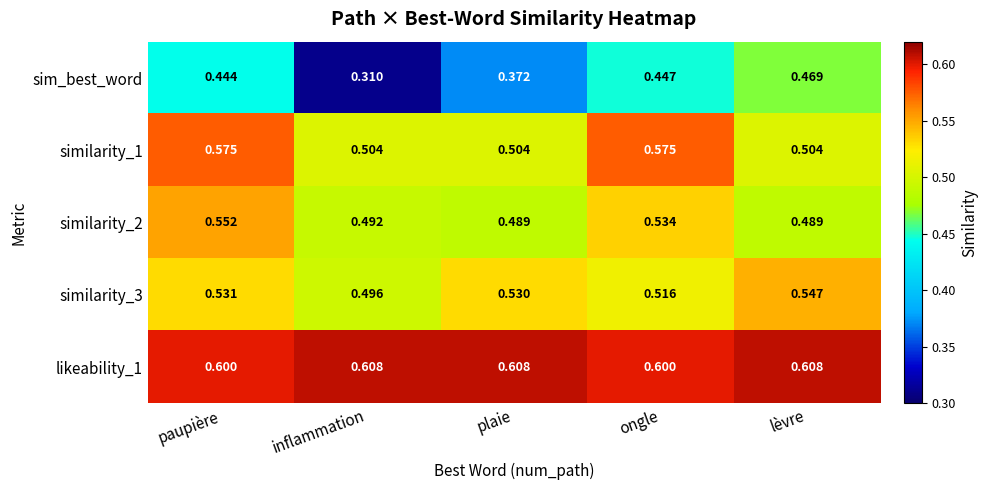

How many distinct data groups are displayed?

5